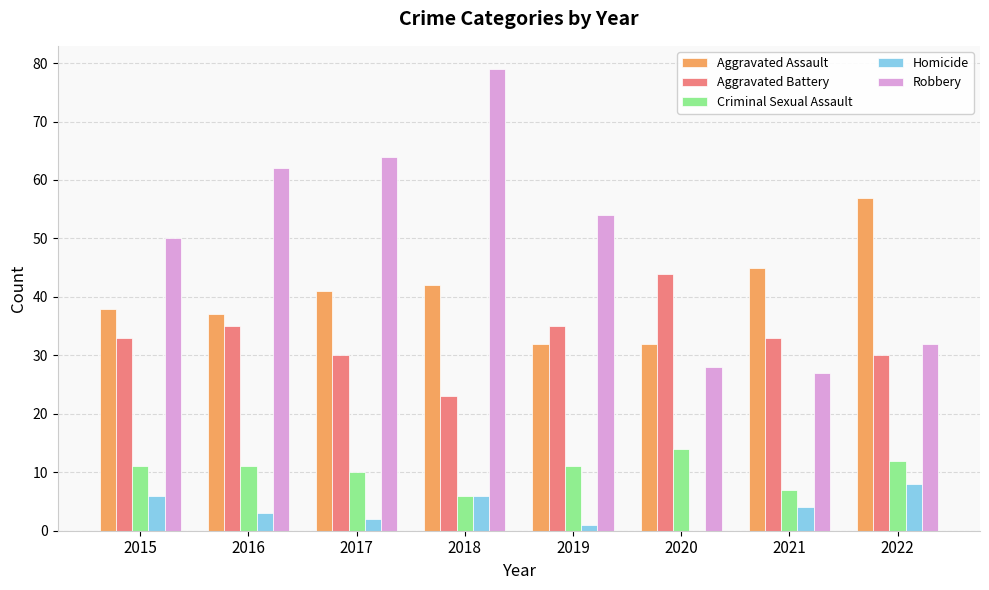

How many groups of bars are there?

8